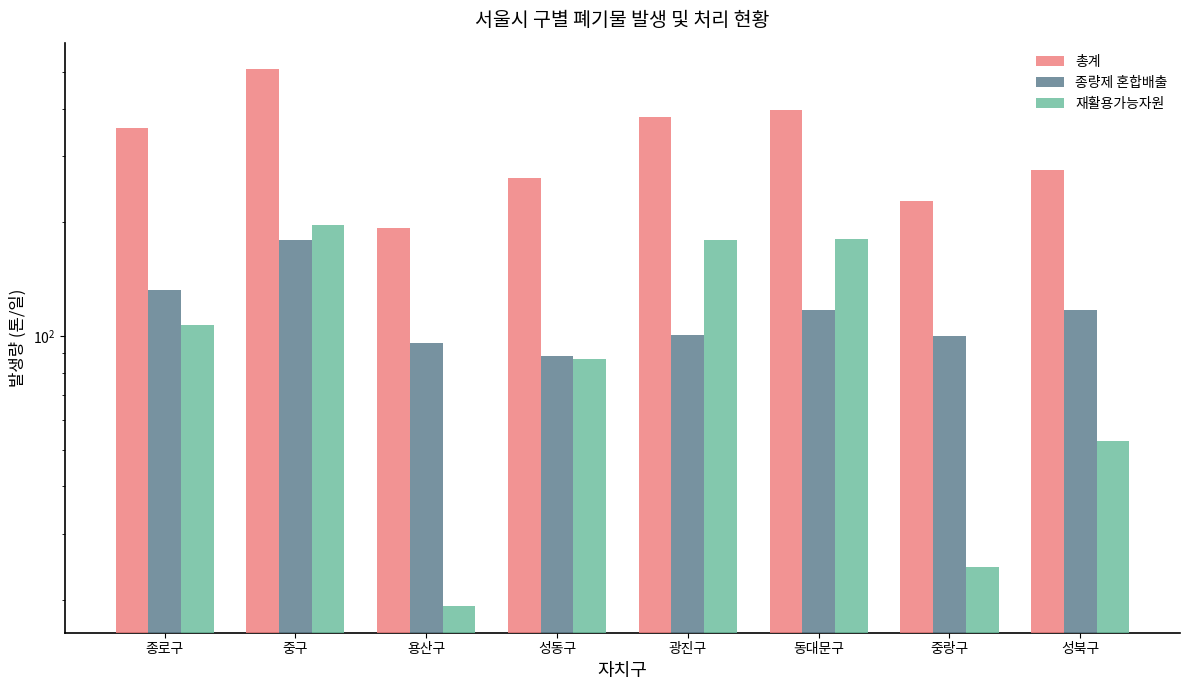

What position from the right is 중랑구?

2